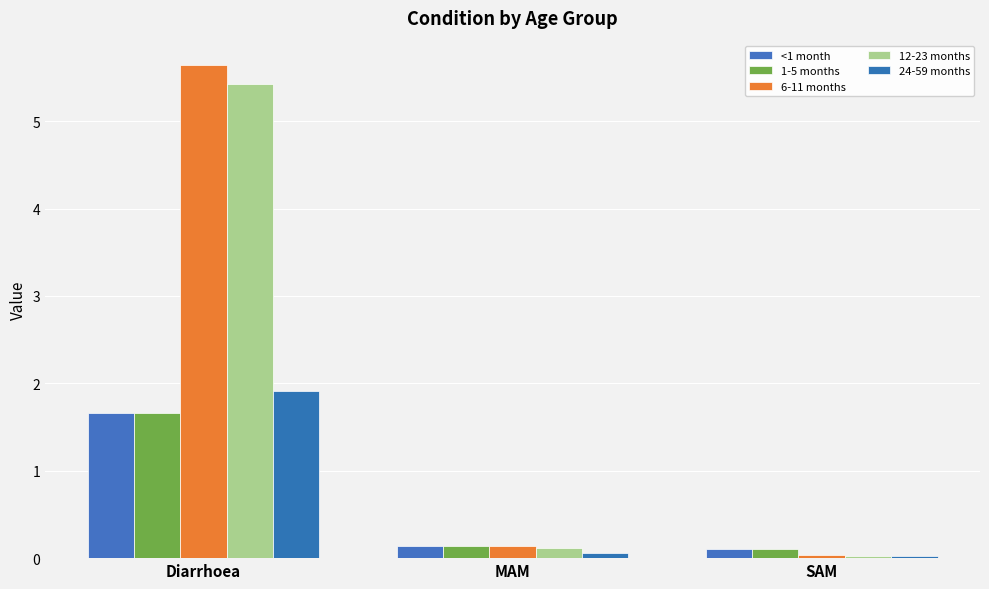

The 6-11 months series shows 0.0 at SAM. True or false?

True